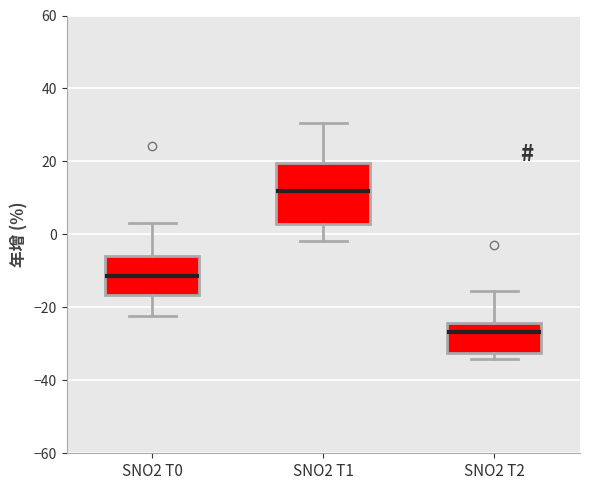

Which box's median line is the highest?

SNO2 T1